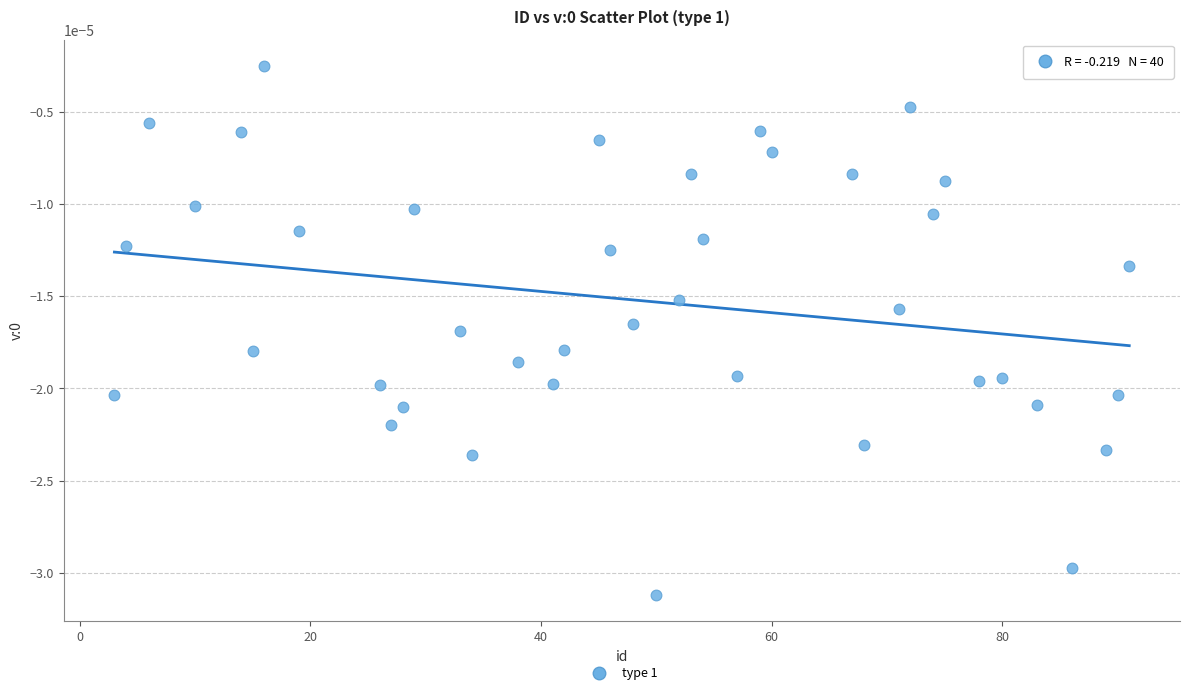

What is the range of X values (max minus min)?

88.0